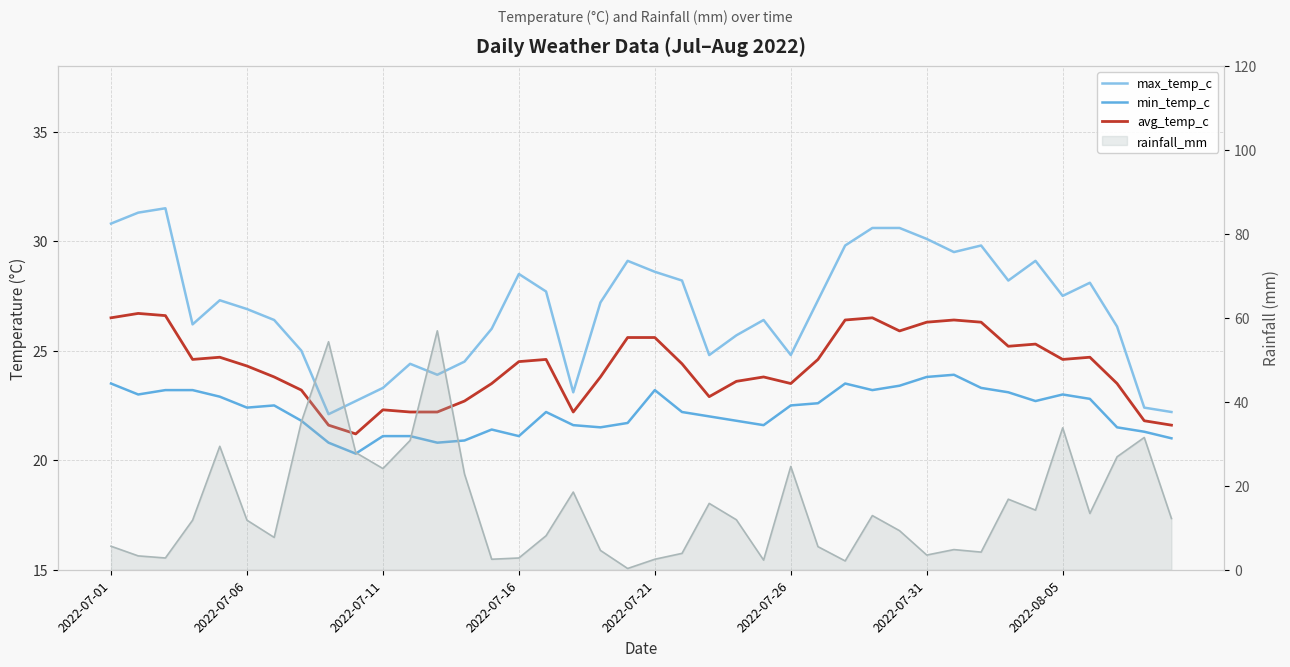

True or false: min_temp_c has a value of 37.6 at 14.

False